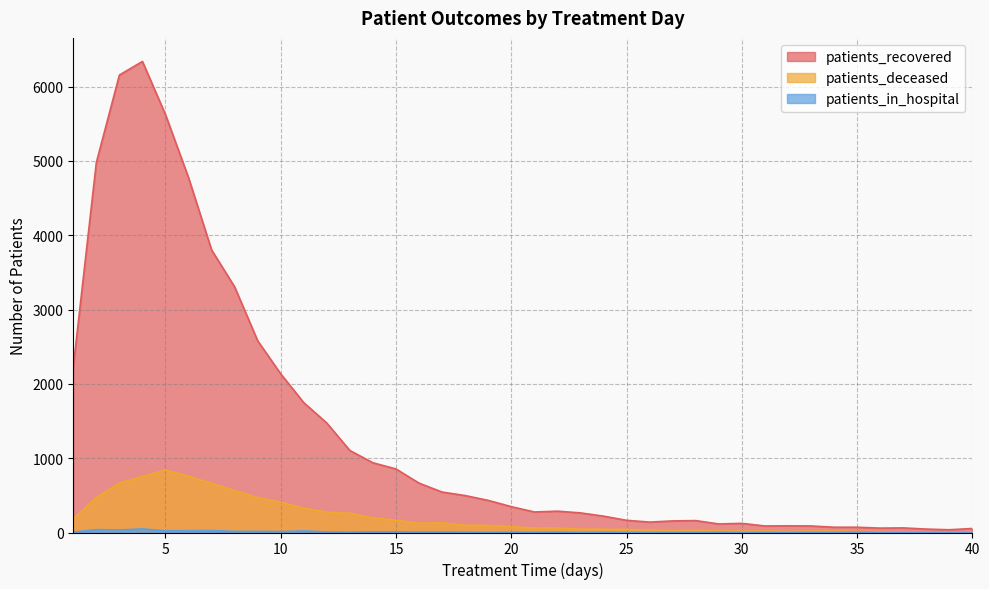

Which series has the widest spread of values?

patients_recovered